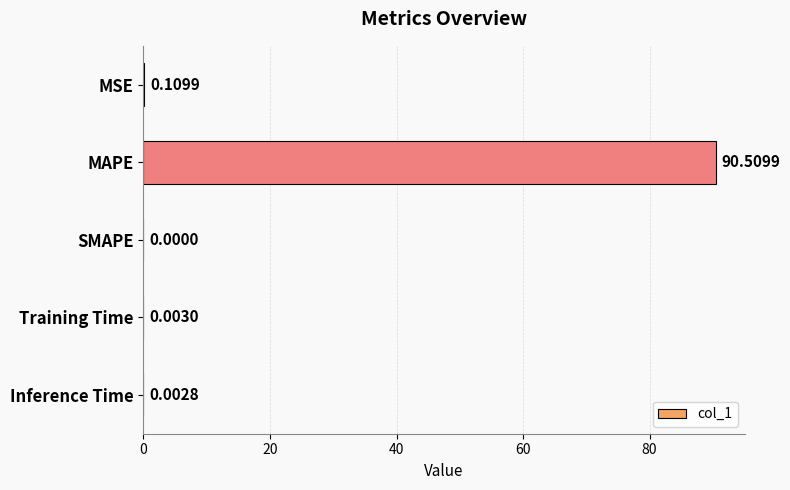

What is the sum of the values at MSE and MAPE?

90.6